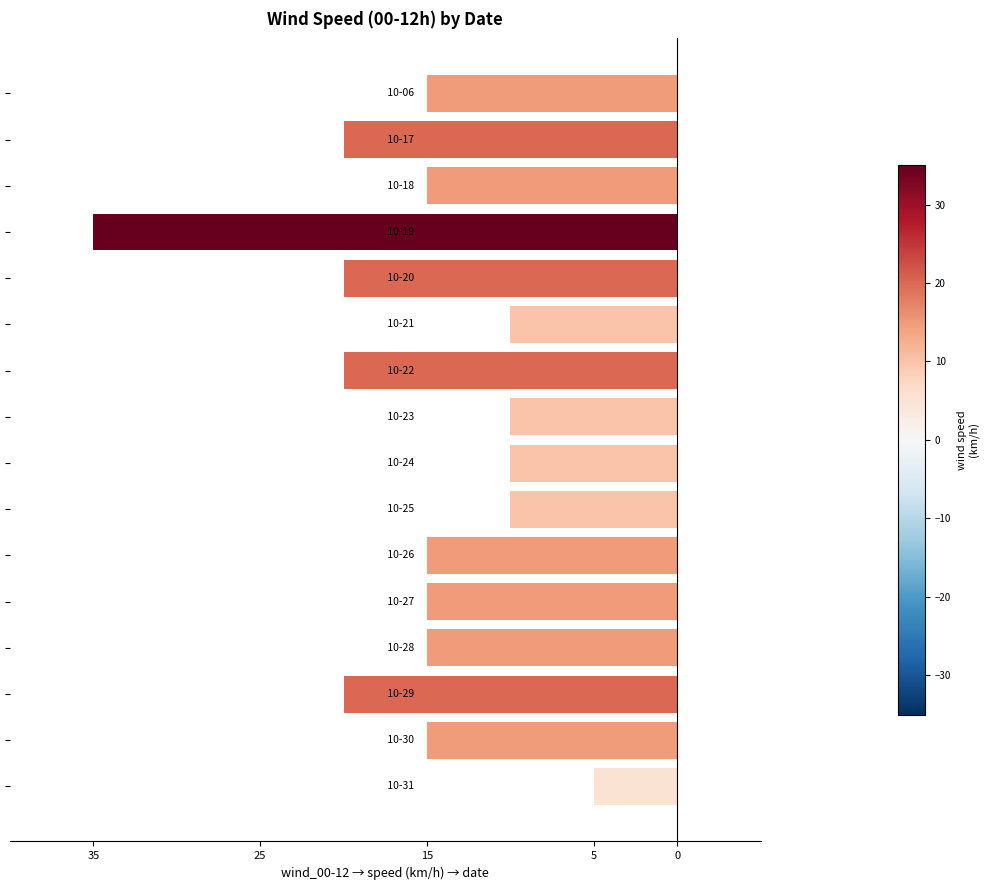

Does the chart contain any negative values?

Yes